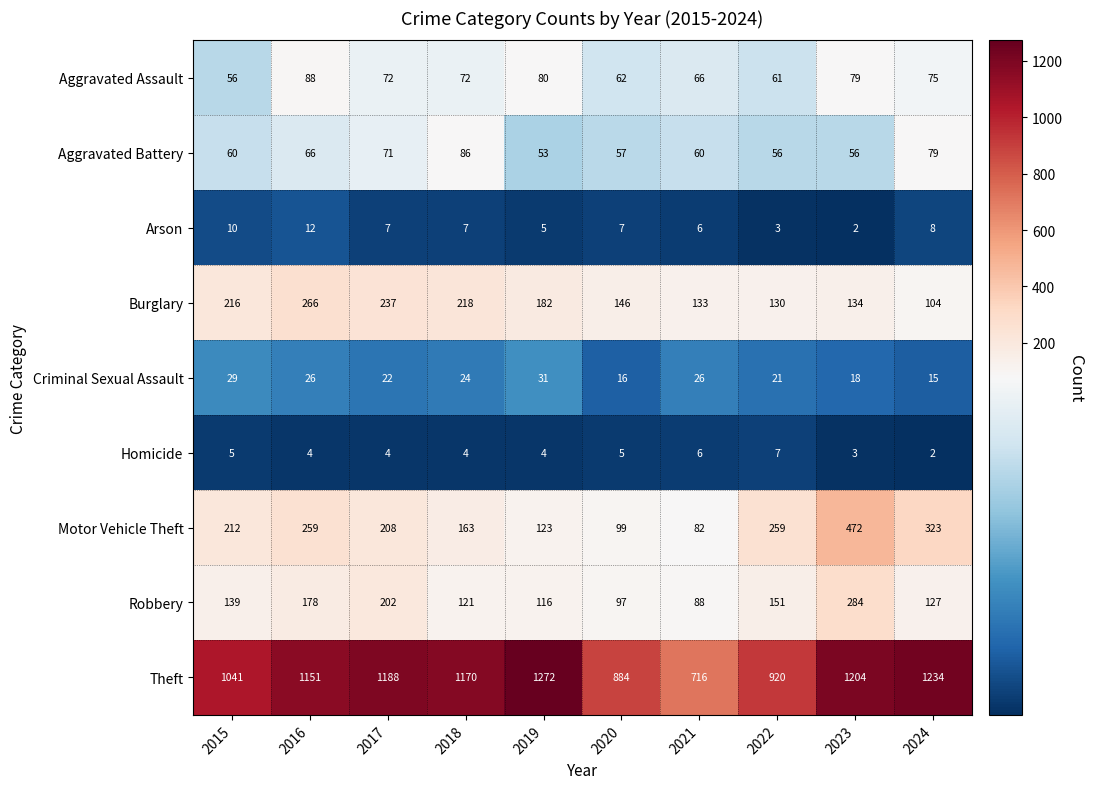

What is the difference between the maximum and minimum values in the Burglary series?

162